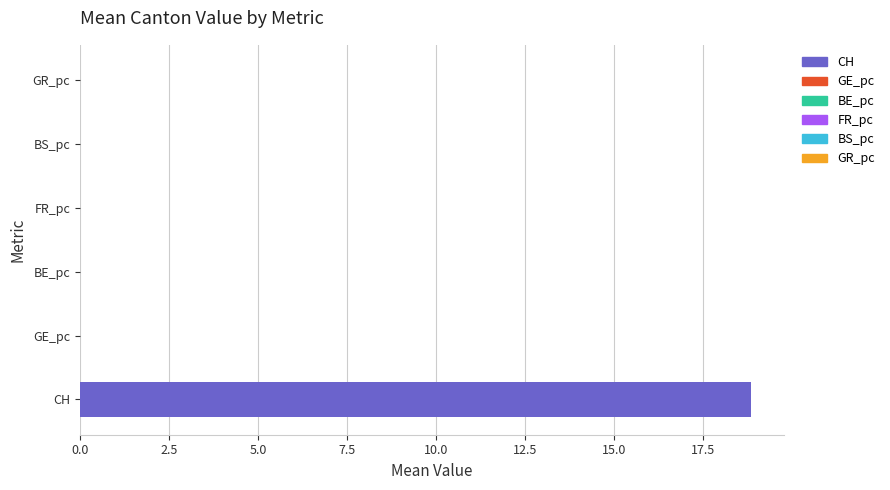

At which category is the sum across all series the highest?

CH